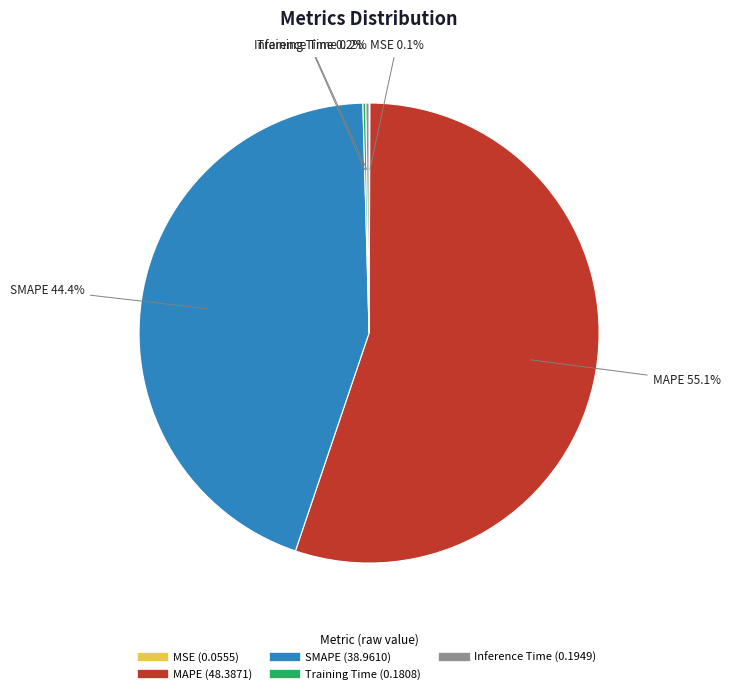

Which slice is the largest?

MAPE